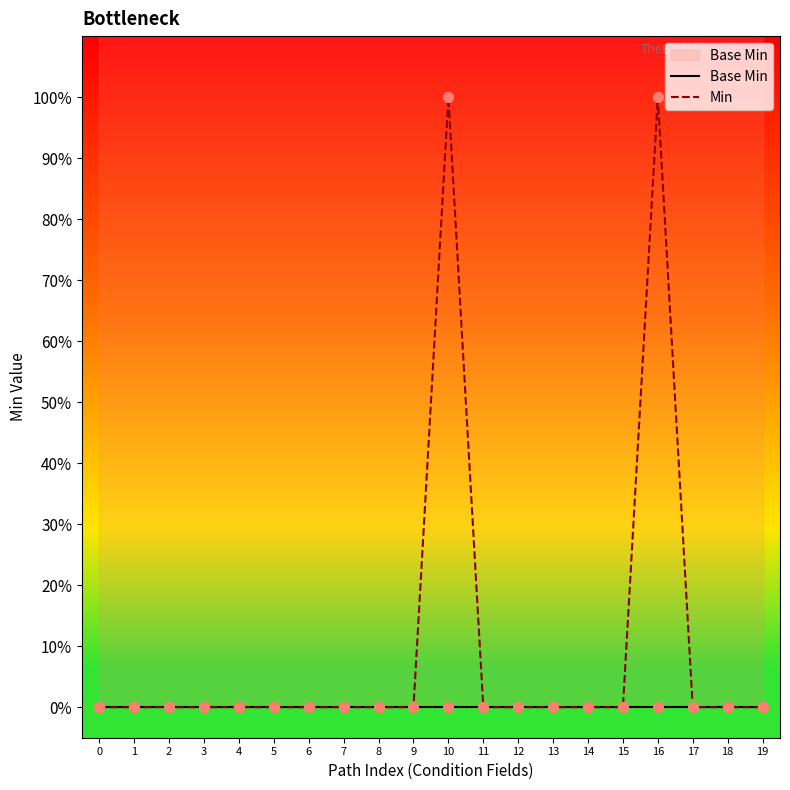

Which series has the largest total across all categories?

Min